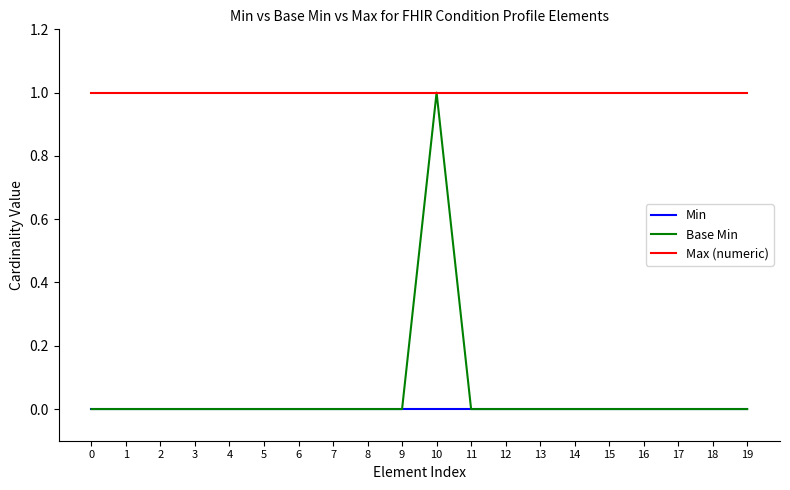

Is it true that Base Min equals -1 at 3?

False